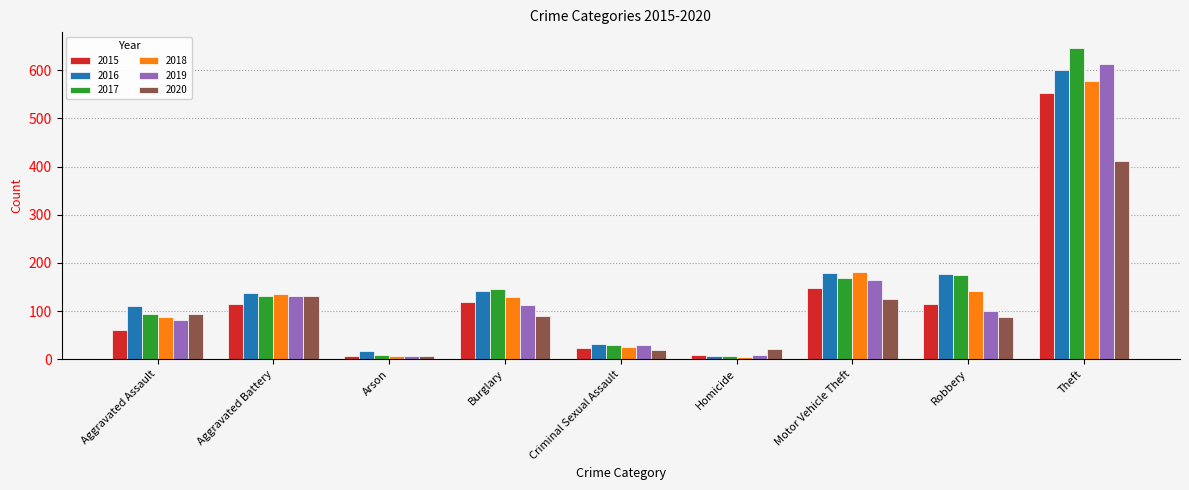

What are all the series names shown in the legend?

2015, 2016, 2017, 2018, 2019, 2020